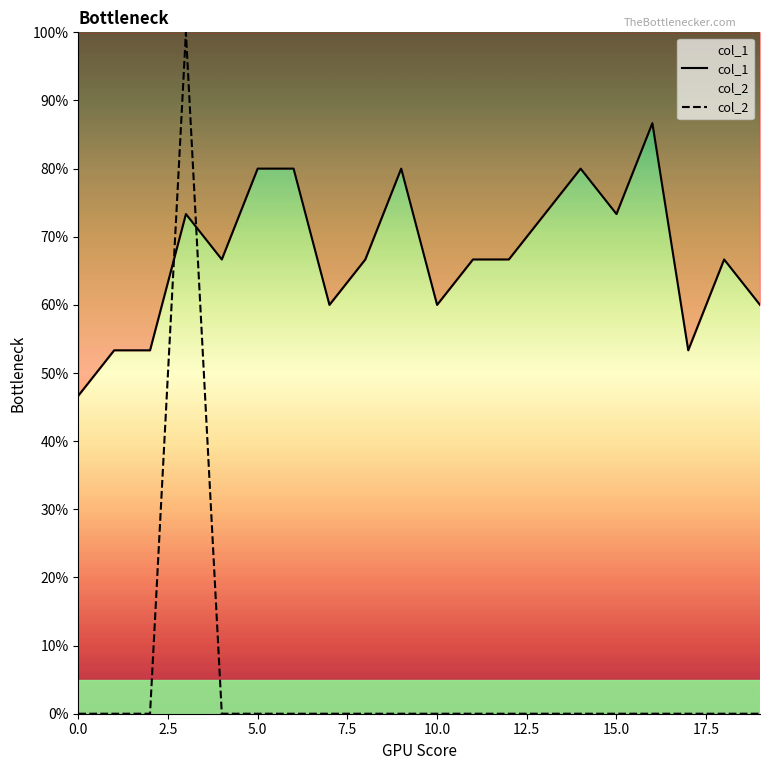

Reading right to left, extract all data points from this chart.

col_1: 0.6	0.7	0.5	0.9	0.7	0.8	0.7	0.7	0.7	0.6	0.8	0.7	0.6	0.8	0.8	0.7	0.7	0.5	0.5	0.5
col_2: 0.0	0.0	0.0	0.0	0.0	0.0	0.0	0.0	0.0	0.0	0.0	0.0	0.0	0.0	0.0	0.0	1.0	0.0	0.0	0.0